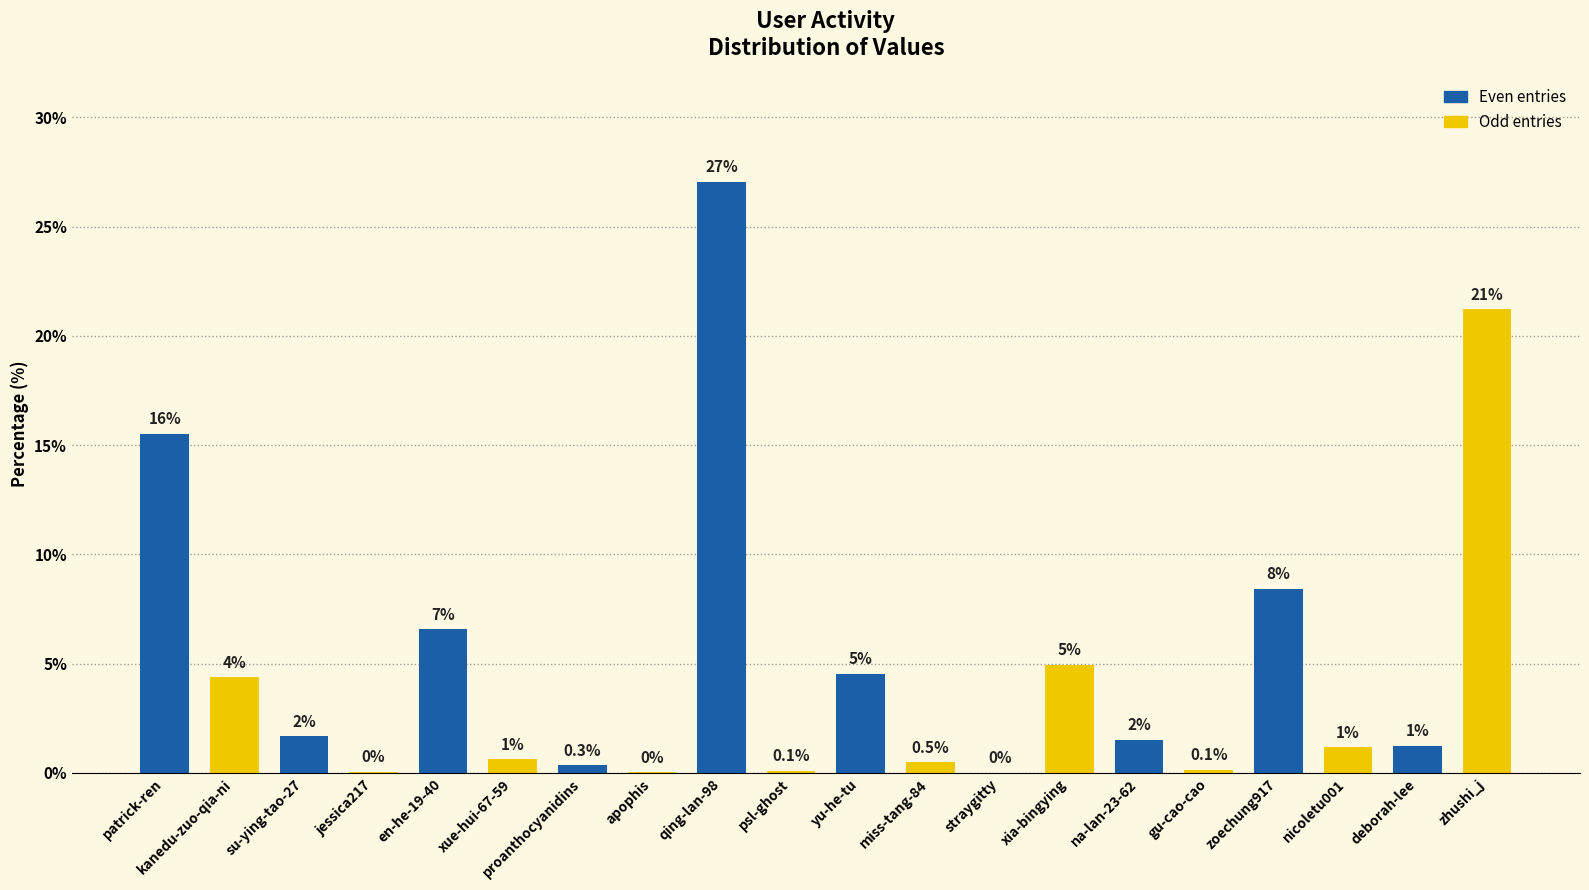

Read the value at zoechung917.

8.4